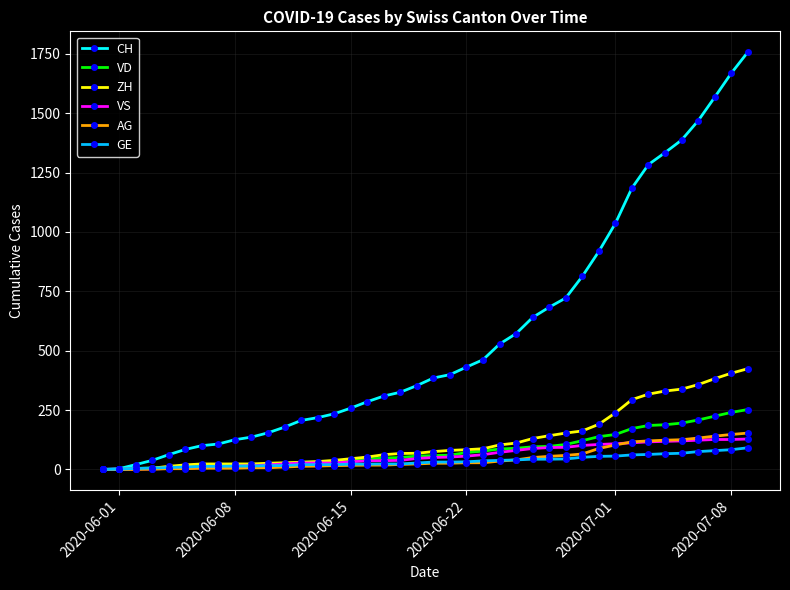

Which series has the largest range (max minus min)?

CH